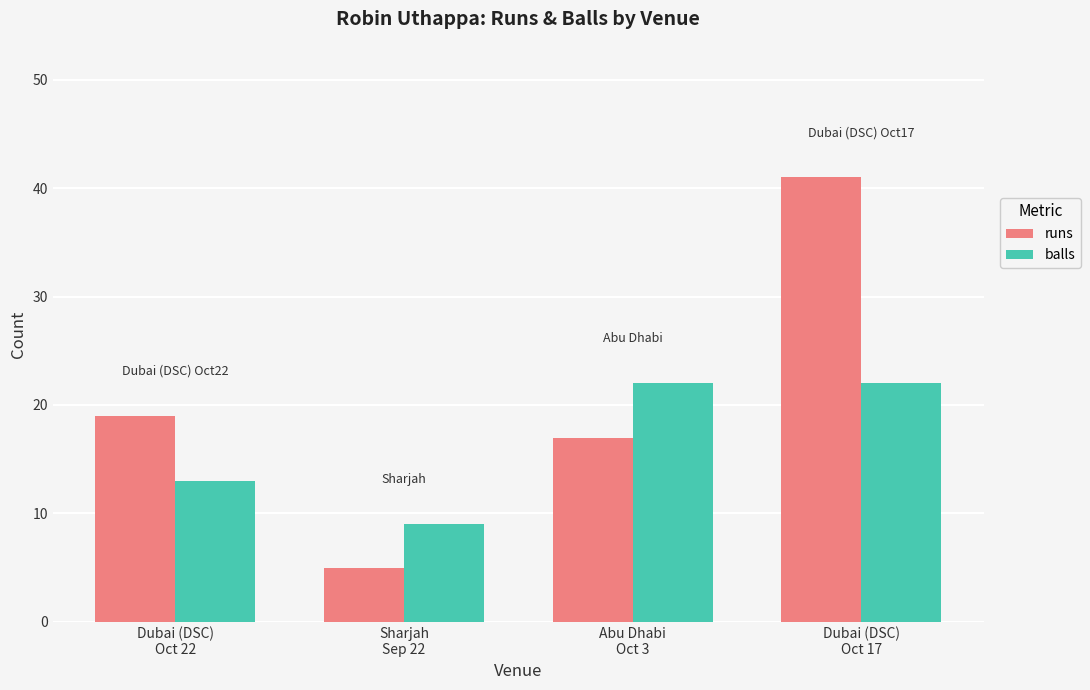

Which series has the largest total across all categories?

runs